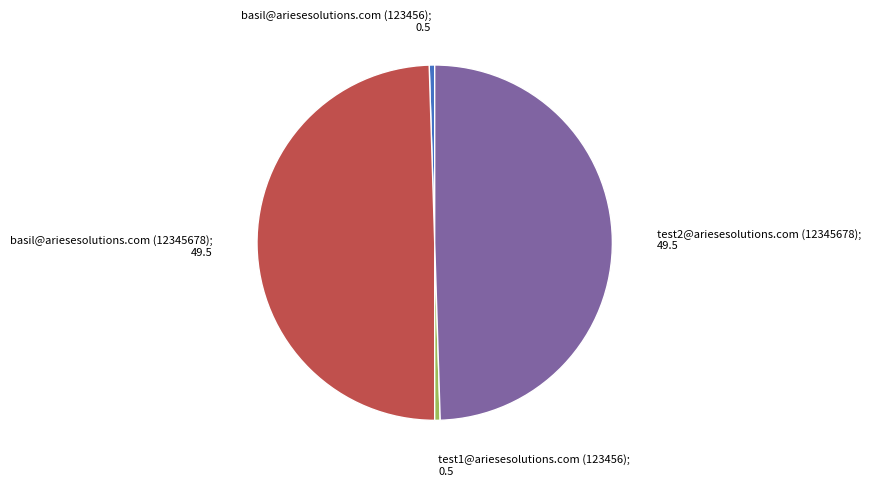

Does any single category account for the majority?

No